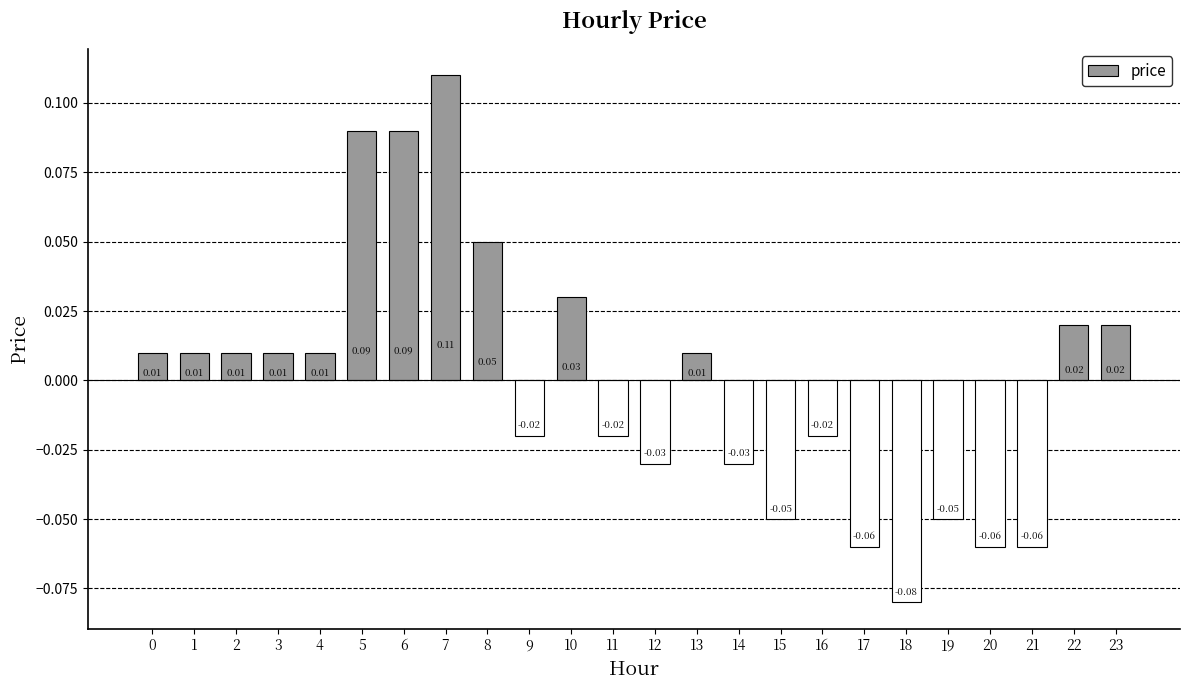

Which has a higher value, 19 or 23?

23